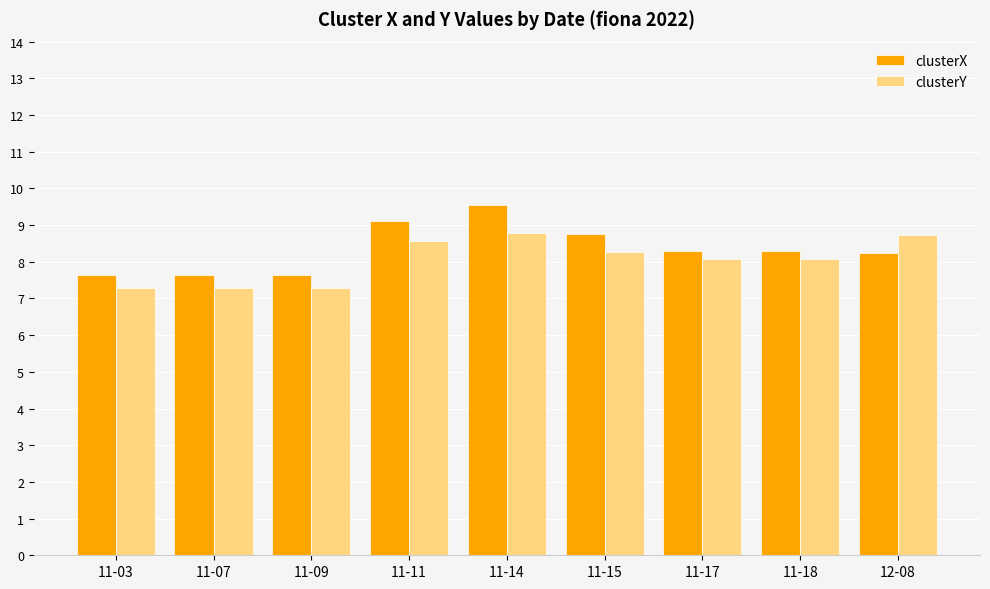

Read the clusterX value at 12-08.

8.2